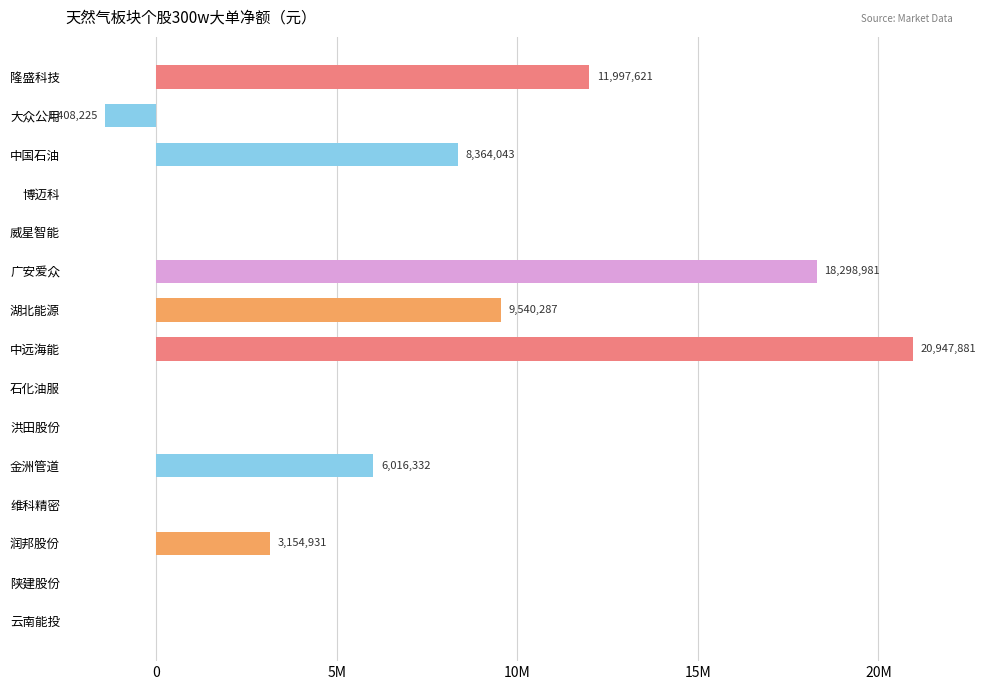

Are the bars horizontal?

Yes